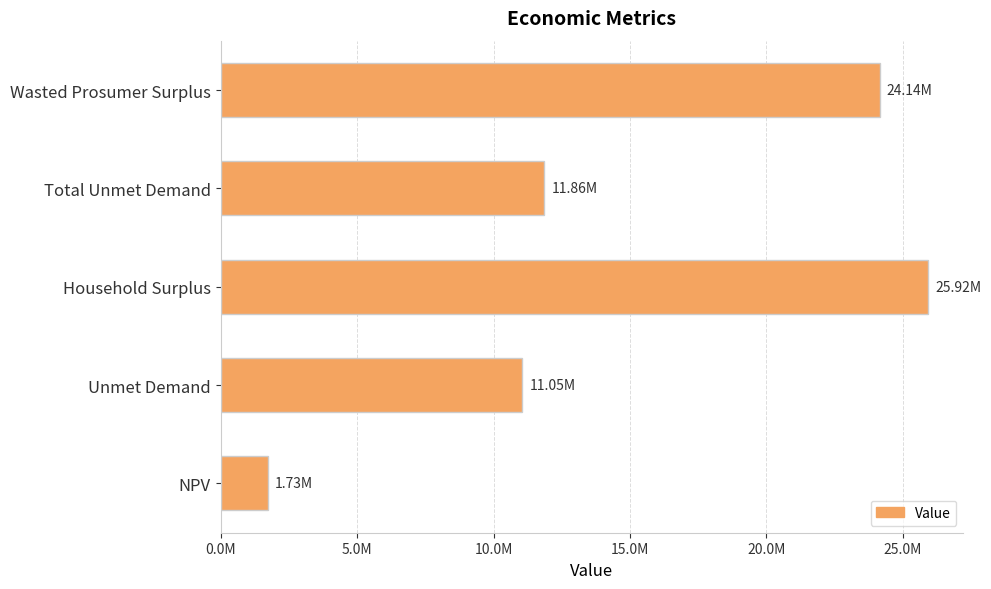

Are the bars horizontal?

Yes